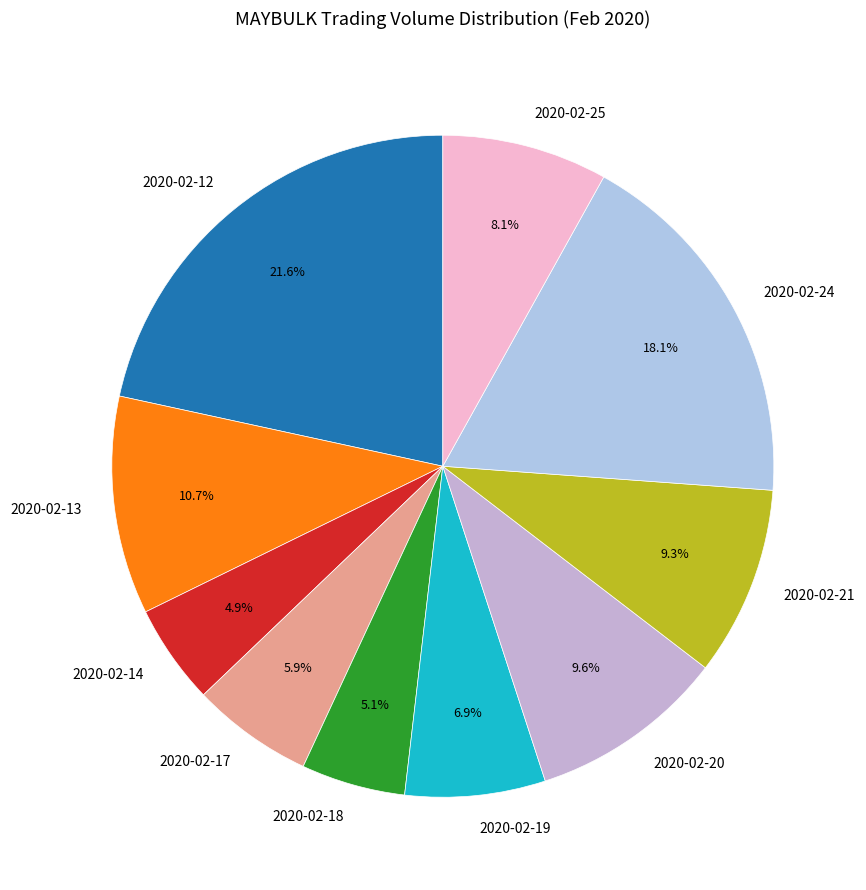

What is the ratio of the value at 2020-02-24 to the value at 2020-02-25?

2.2